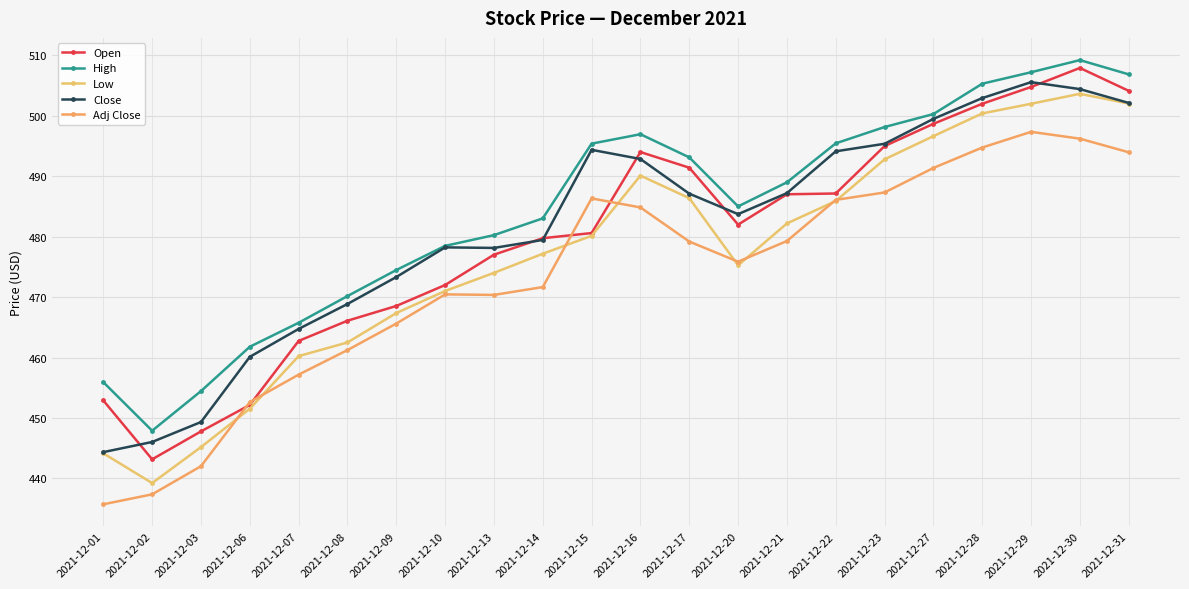

At how many categories does at least one series exceed 499?

5